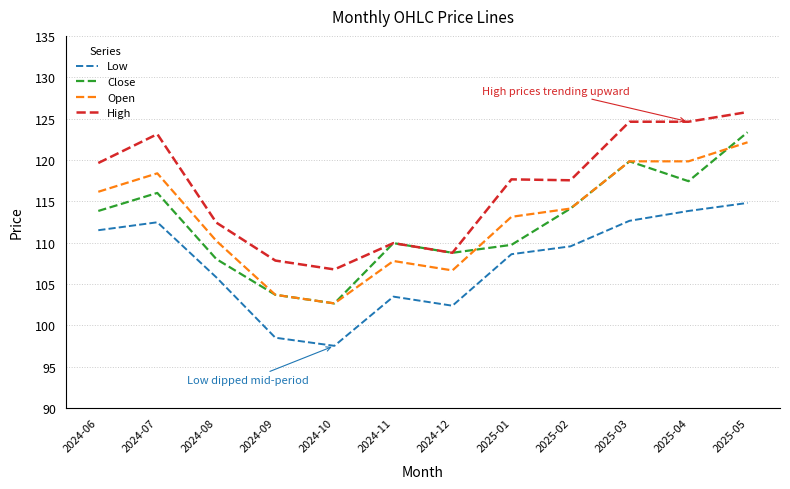

Which series has the widest spread of values?

Close